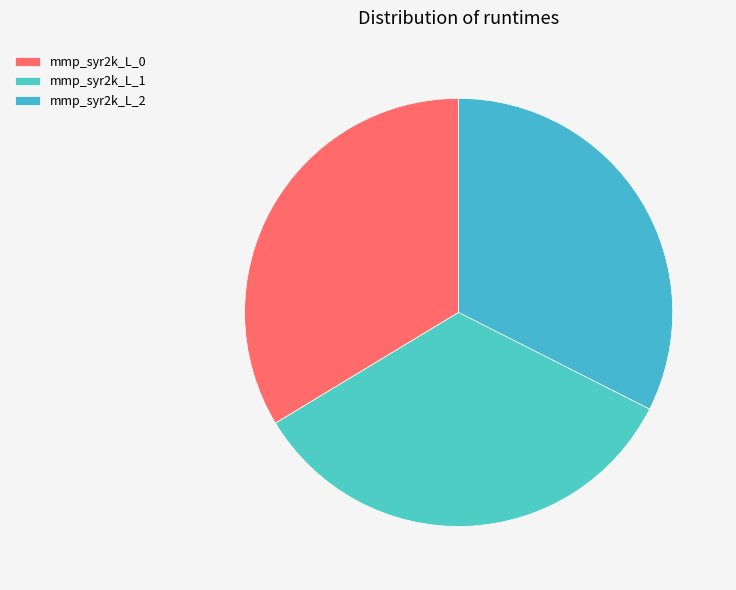

How many segments does this pie chart have?

3